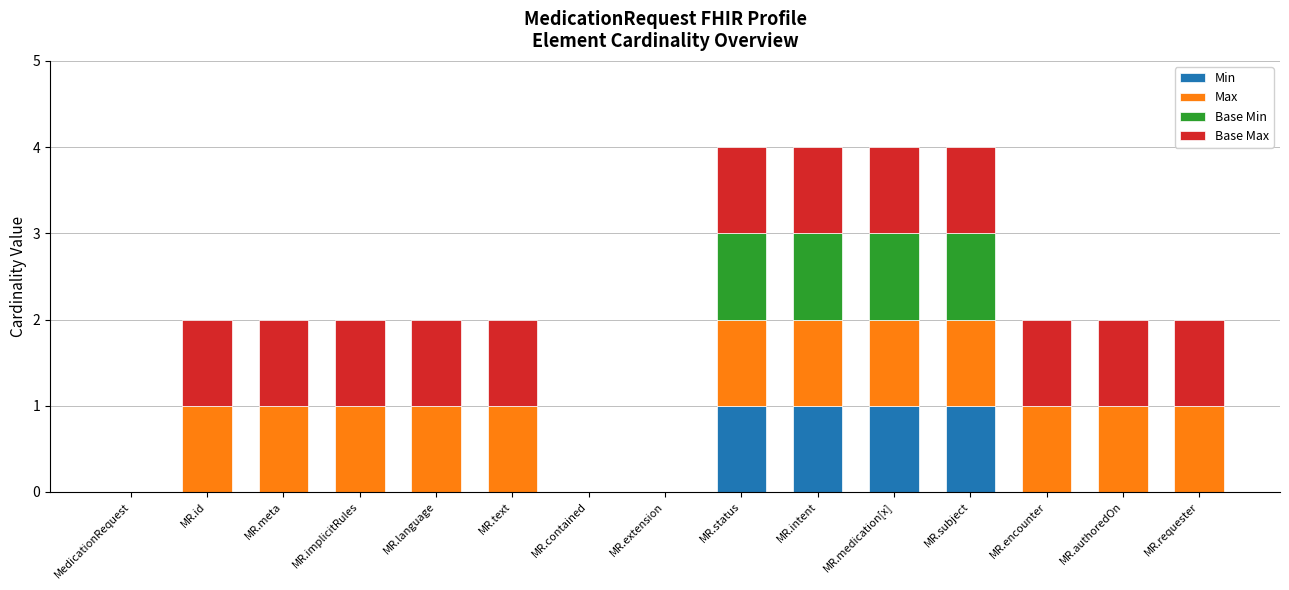

Count the number of categories in the chart.

15